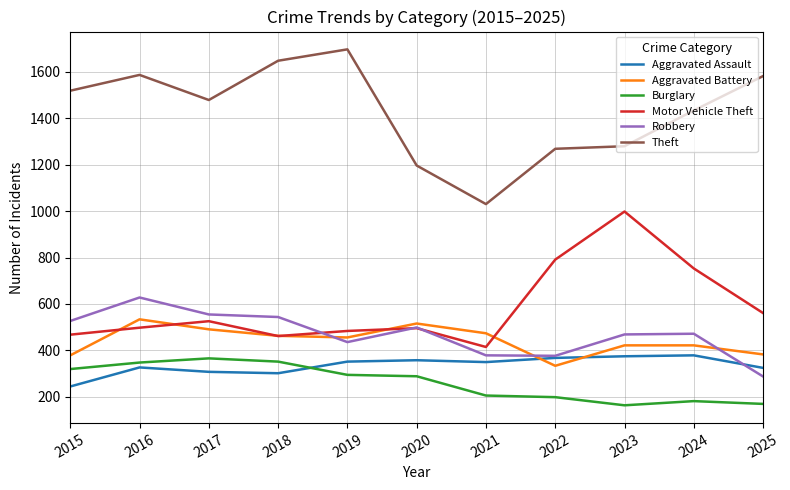

In Aggravated Assault, how many points are lower than both neighbors (excluding endpoints)?

2